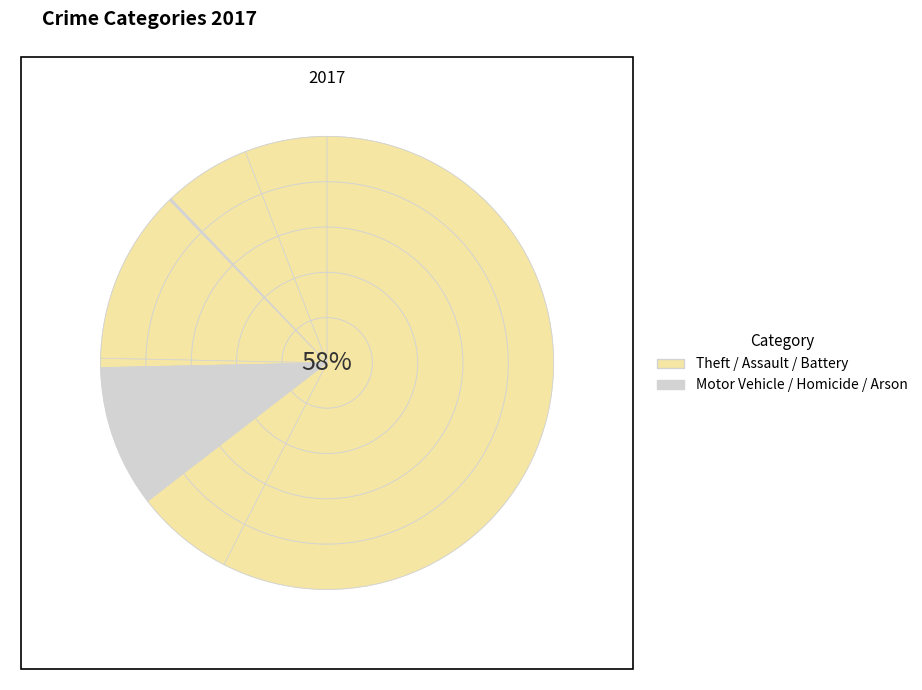

The Robbery slice represents 13% of the pie. True or false?

False